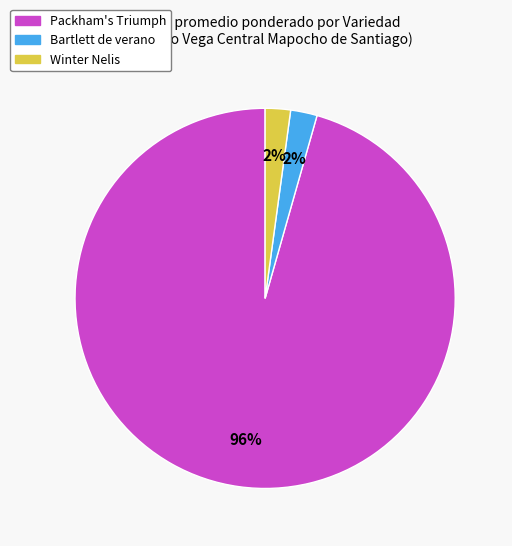

Is there a majority slice in this chart?

Yes